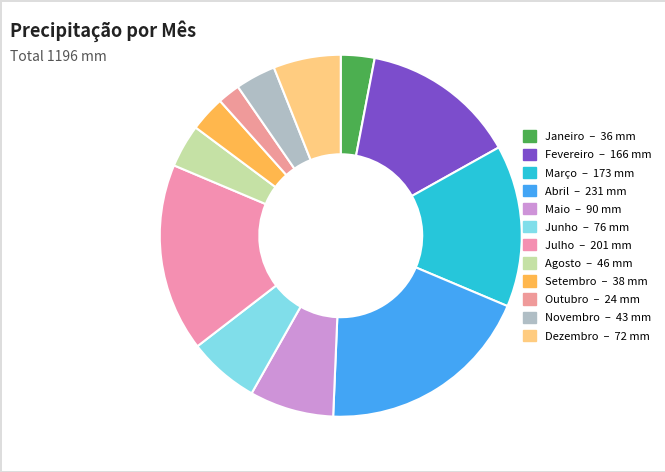

The Julho slice represents 17% of the pie. True or false?

True